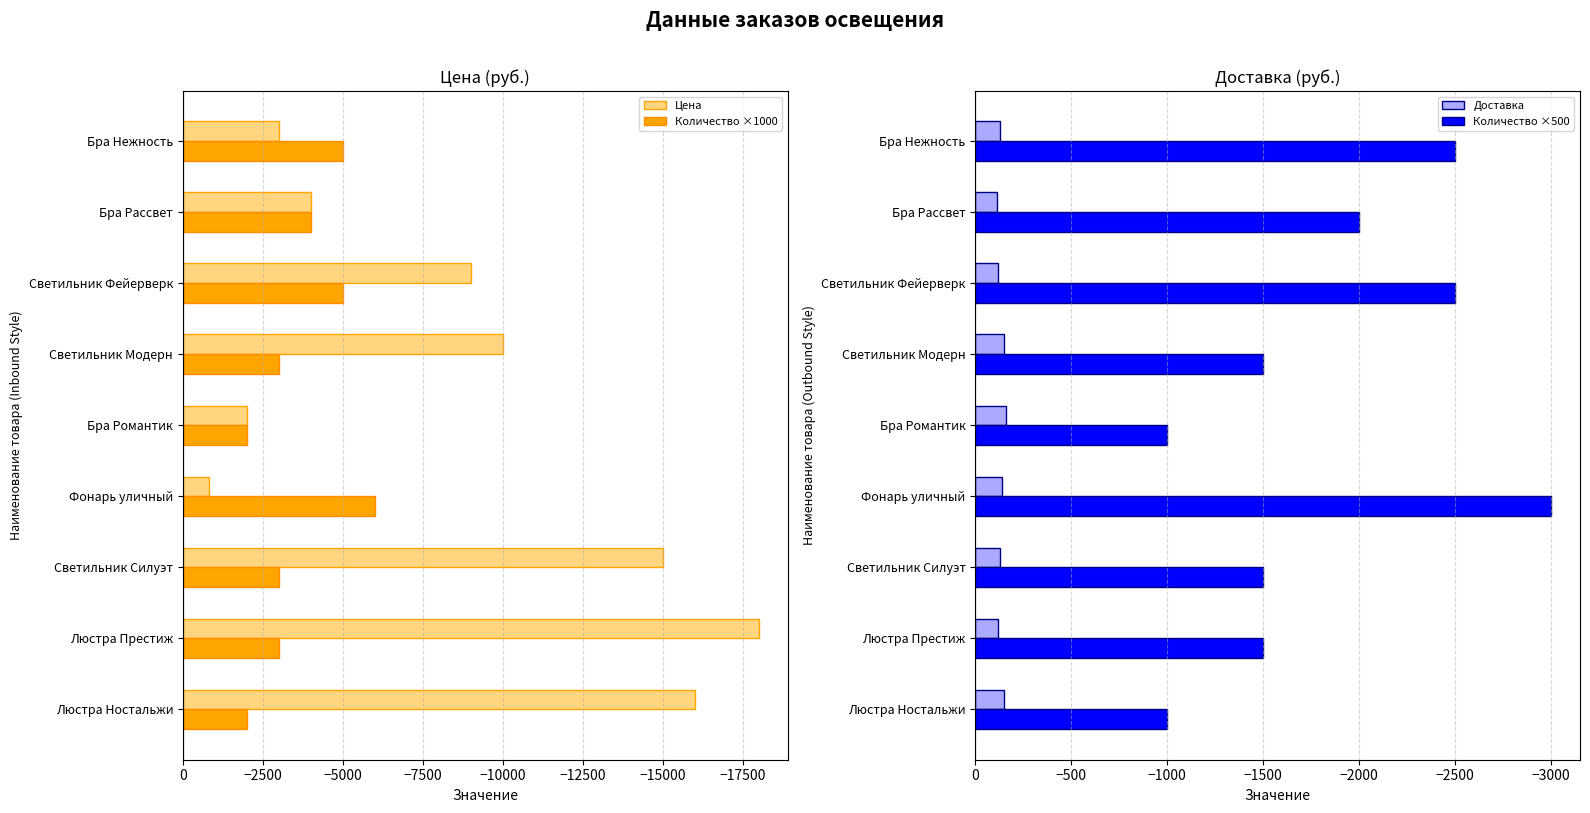

How many data points in Количество ×1000 are above -3000?

2